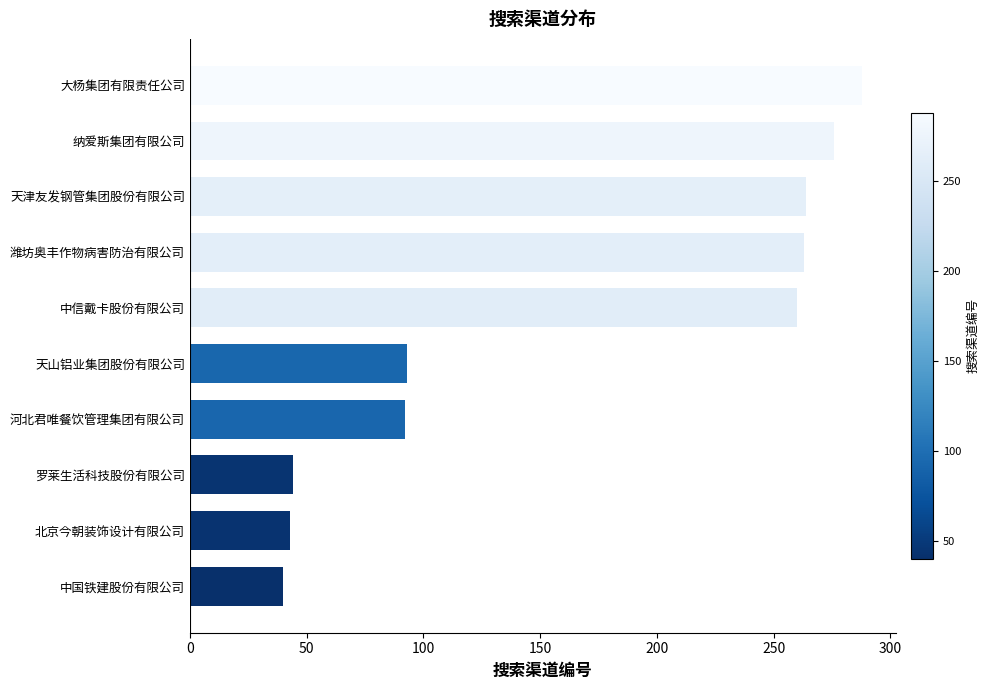

The chart shows a value of 40 at 中国铁建股份有限公司. True or false?

True